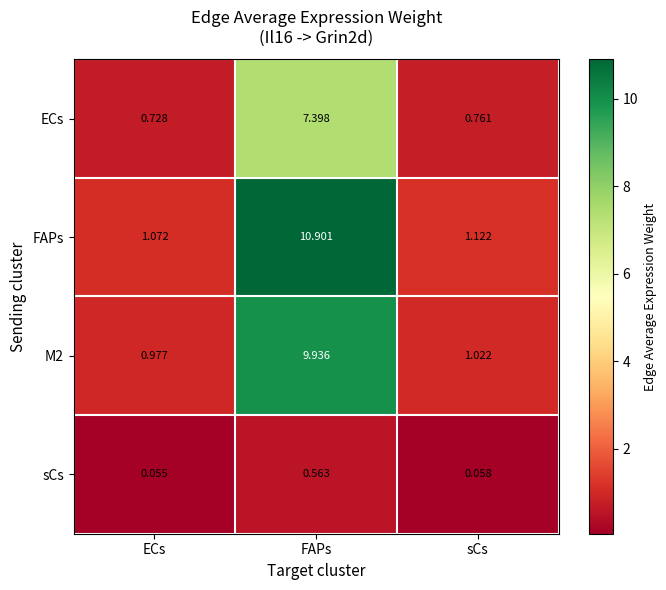

Where is ECs nearest to the value 4?

sCs